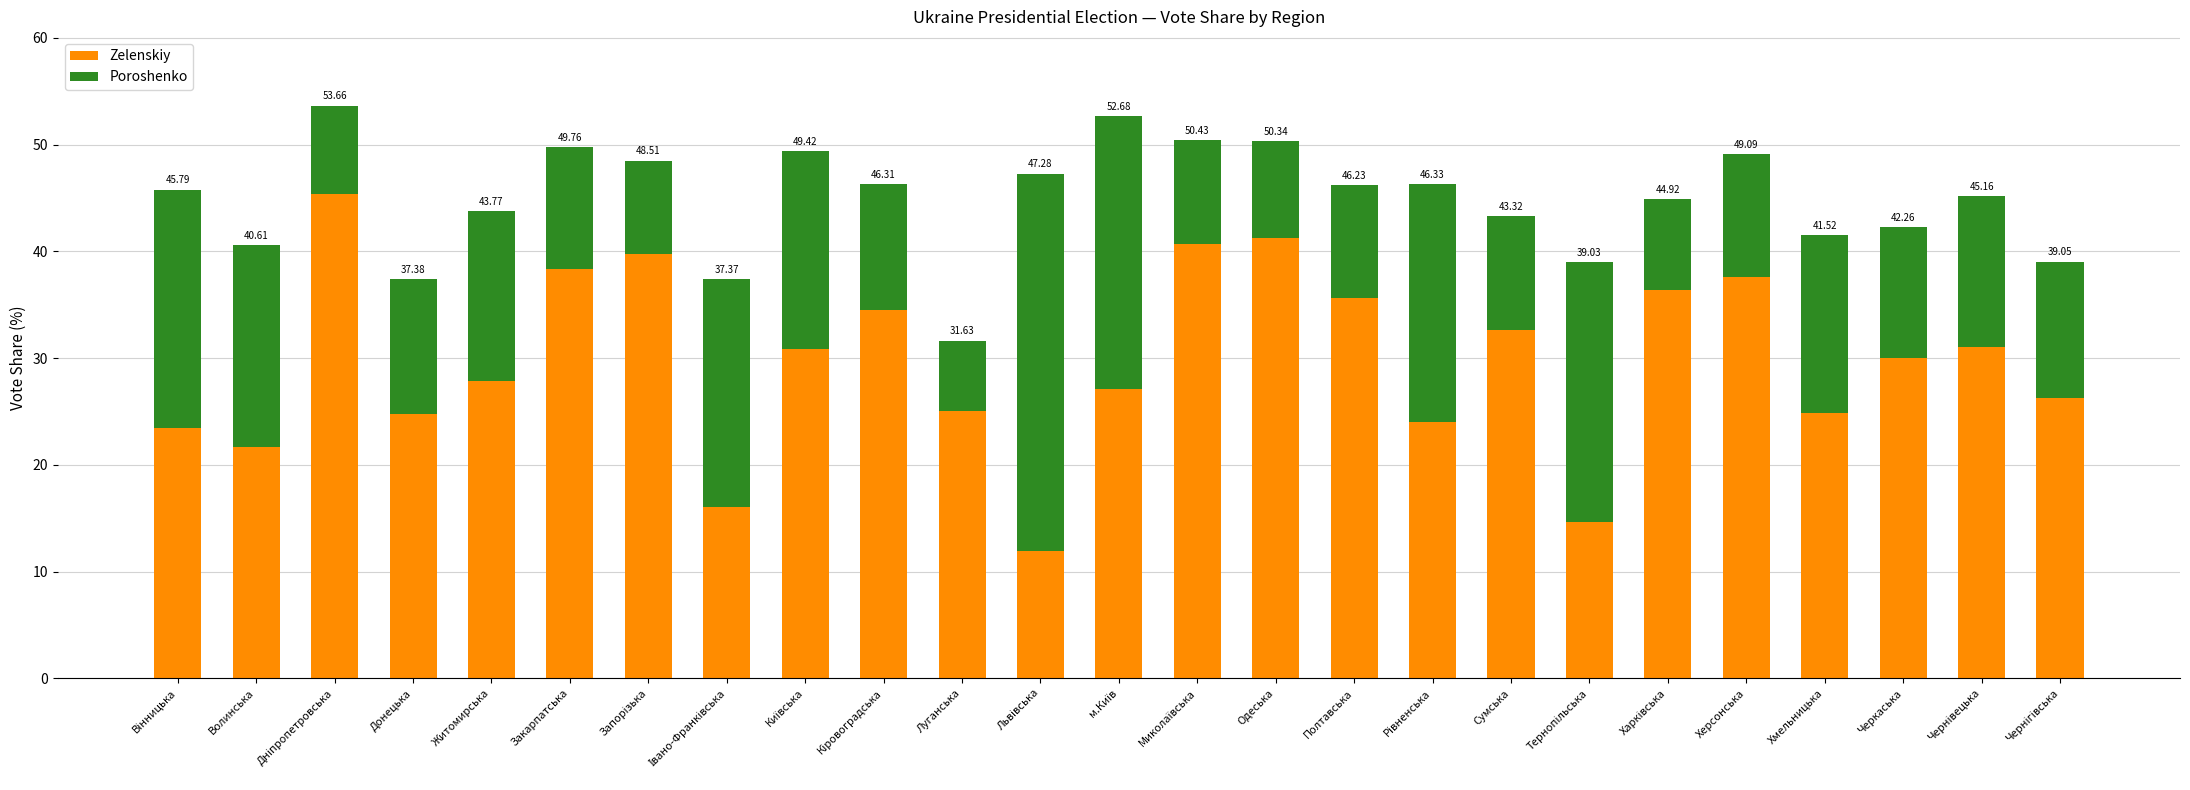

What are all the series names shown in the legend?

Zelenskiy, Poroshenko